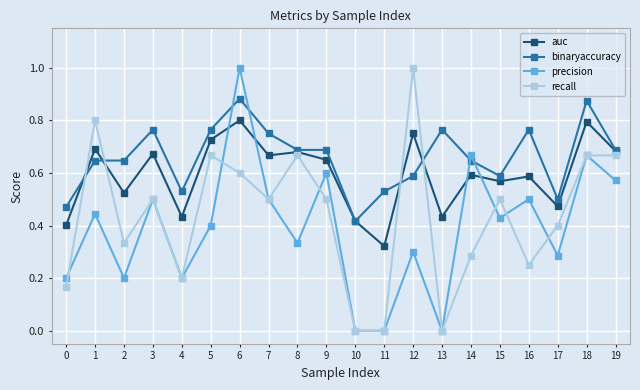

Which series has the largest total across all categories?

binaryaccuracy